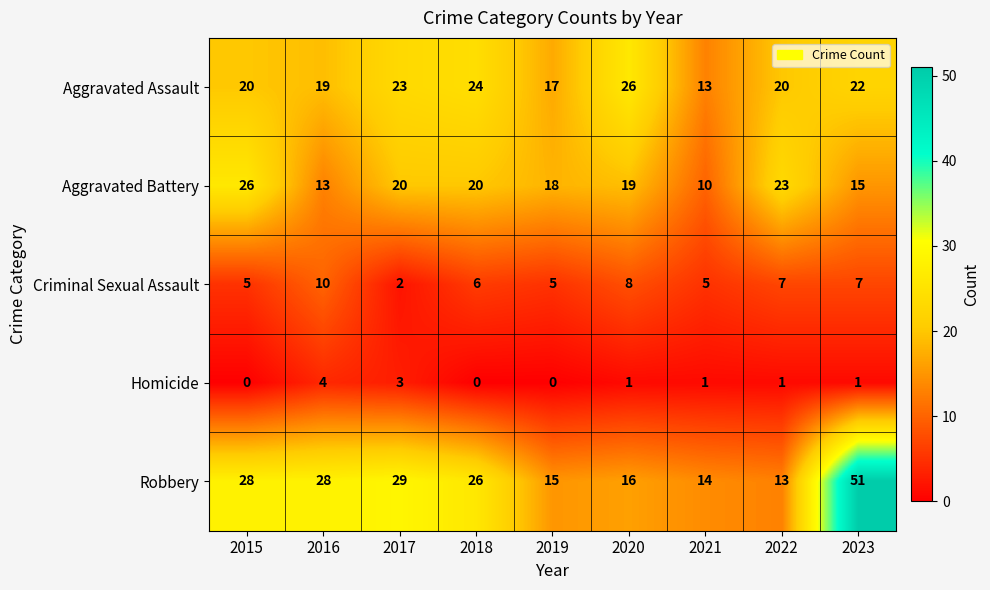

At which category is the sum across all series the highest?

2023